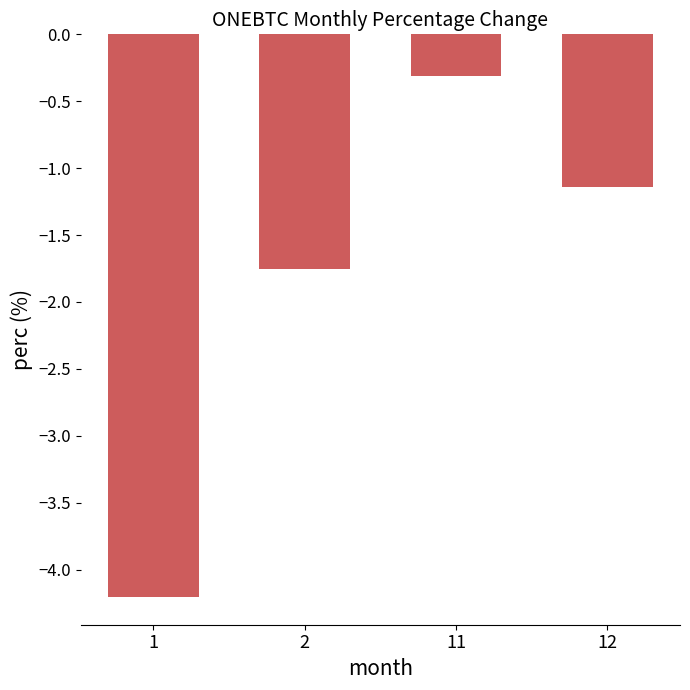

How many distinct data groups are displayed?

1